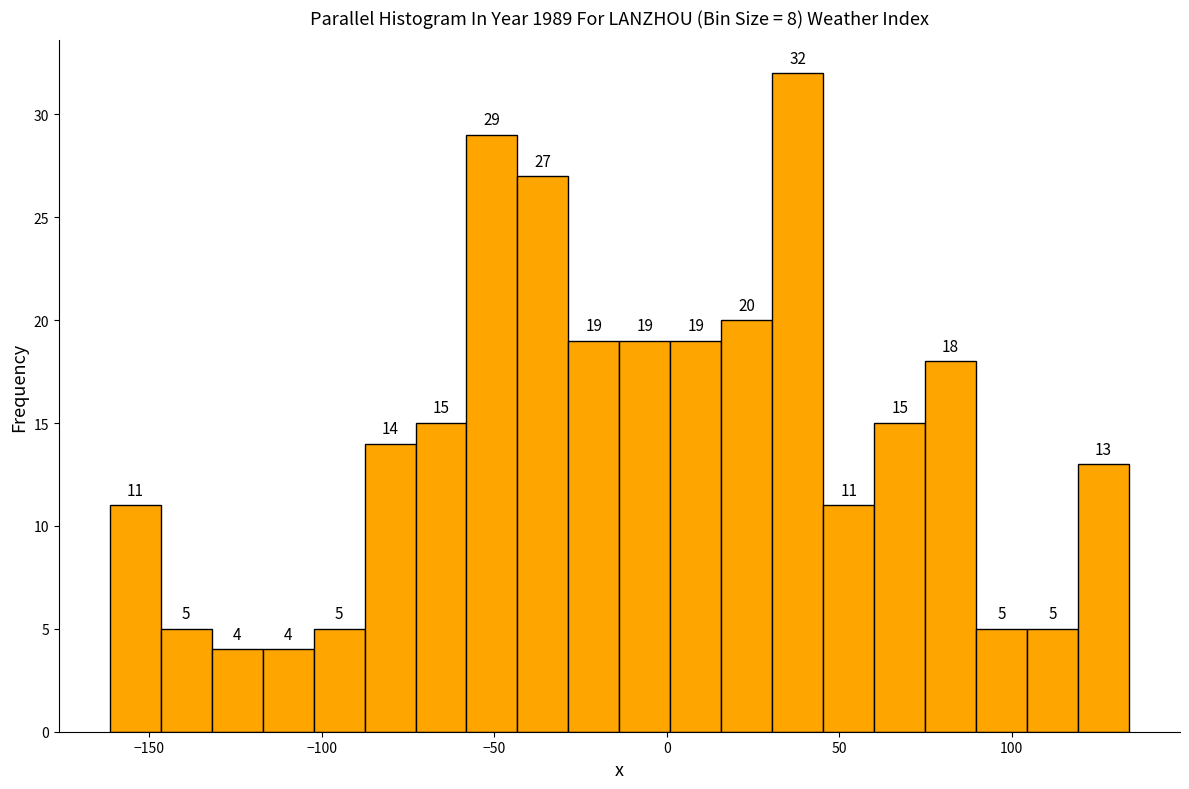

Around what value on the x-axis is the tallest bar? Give the approximate position of its centre, as read against the axis.

40